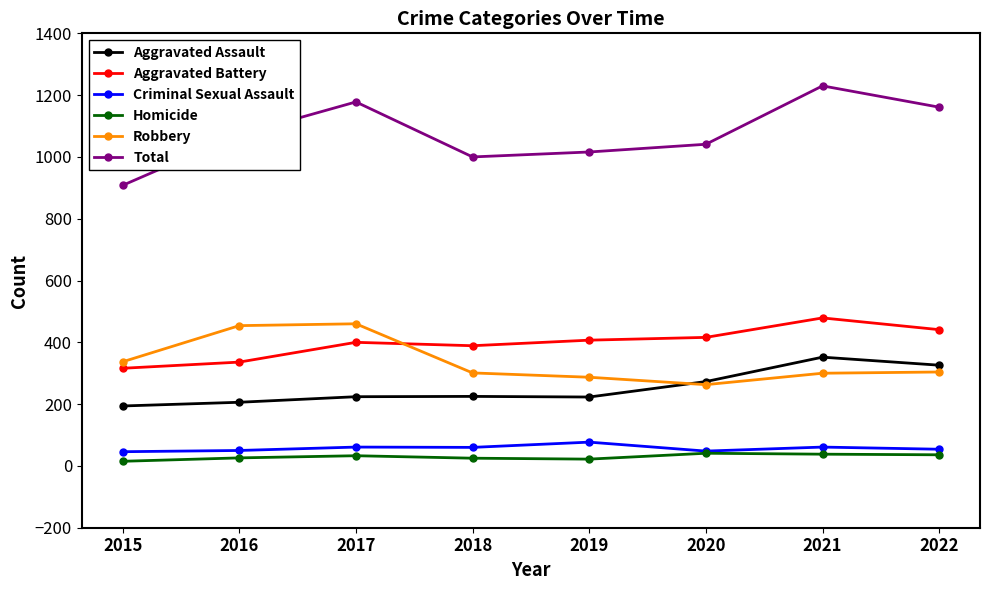

The value of Aggravated Battery at 2020 is 416. True or false?

True